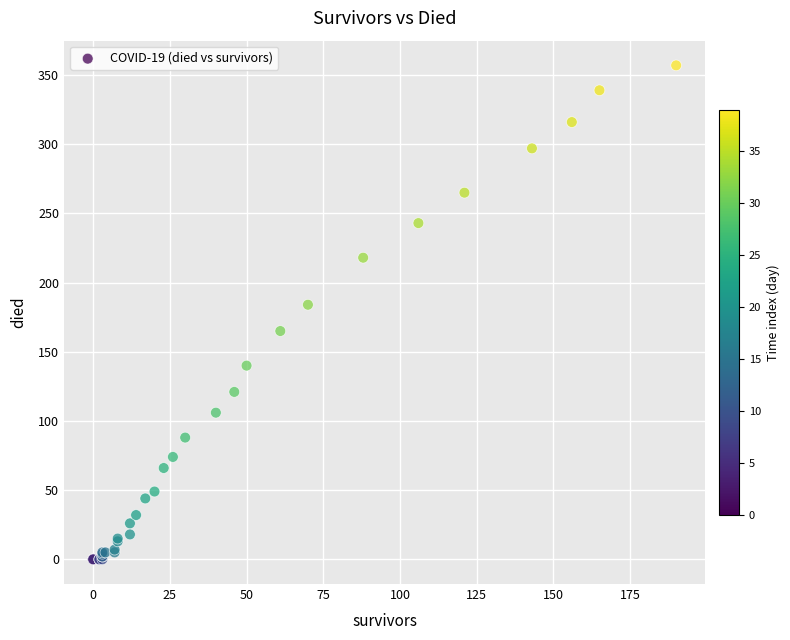

What Y value in the scatter plot is closest to 178?

184